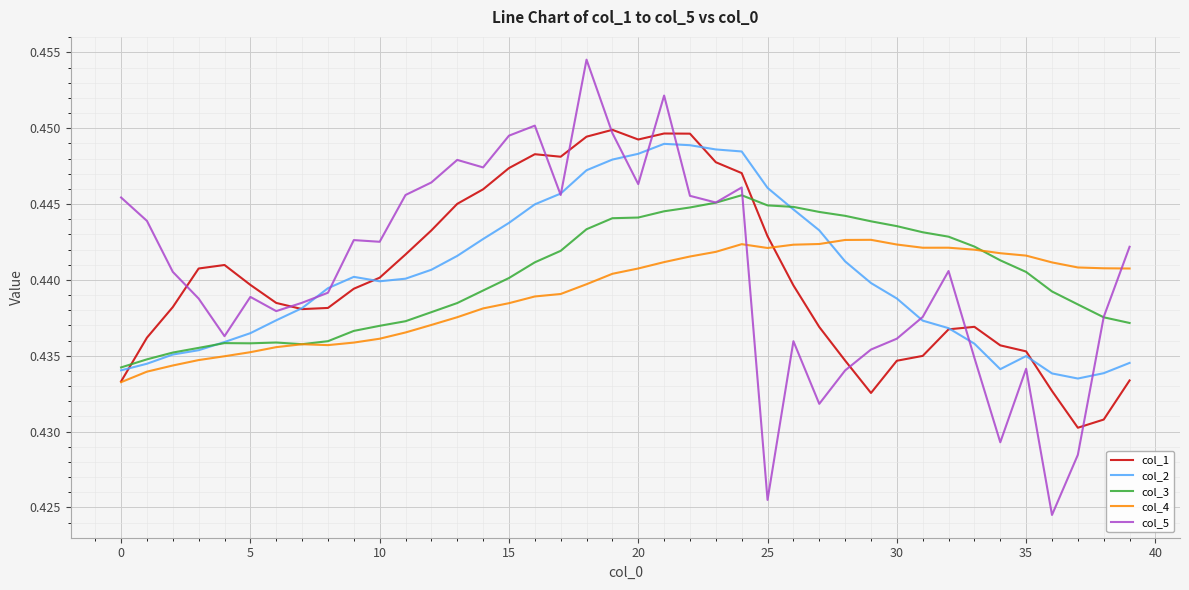

Which series has the widest spread of values?

col_5